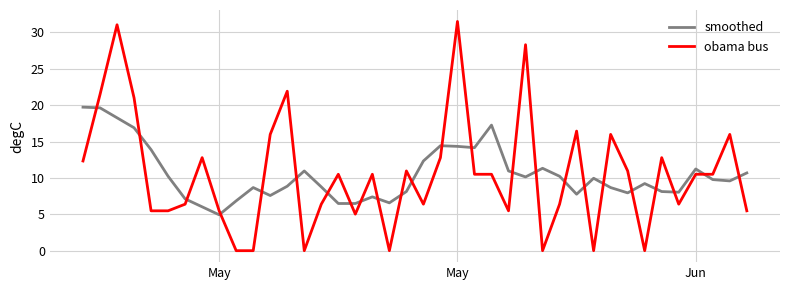

Which series has the widest spread of values?

obama bus